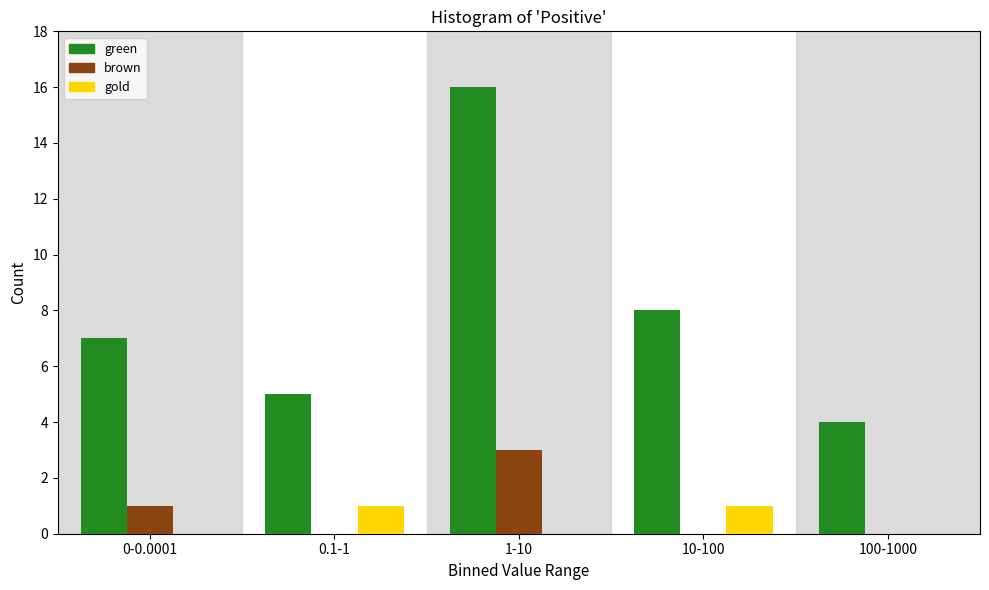

Reading right to left, list all the values displayed in this chart.

green: 100-1000=4	10-100=8	1-10=16	0.1-1=5	0-0.0001=7
brown: 100-1000=0	10-100=0	1-10=3	0.1-1=0	0-0.0001=1
gold: 100-1000=0	10-100=1	1-10=0	0.1-1=1	0-0.0001=0